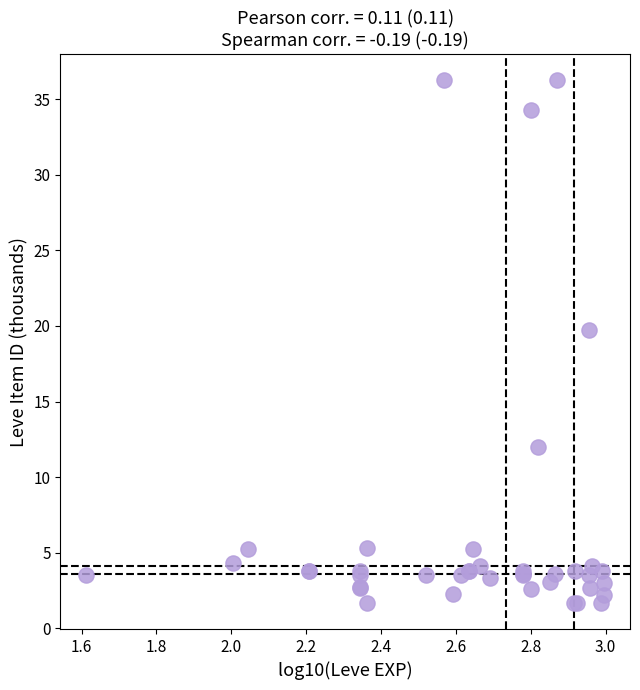

What Y value in the scatter plot is closest to 18?

19.7